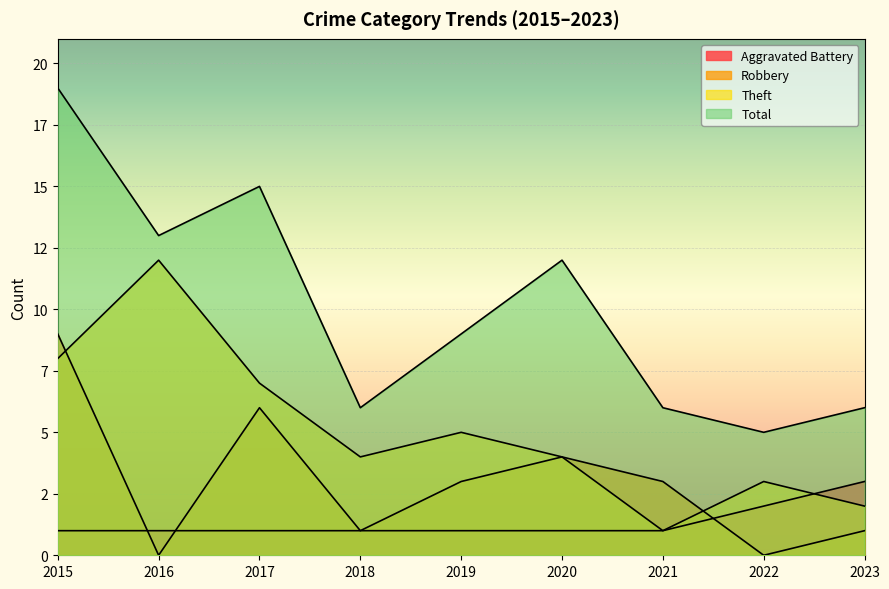

Is it true that Theft equals 2 at 2022?

False